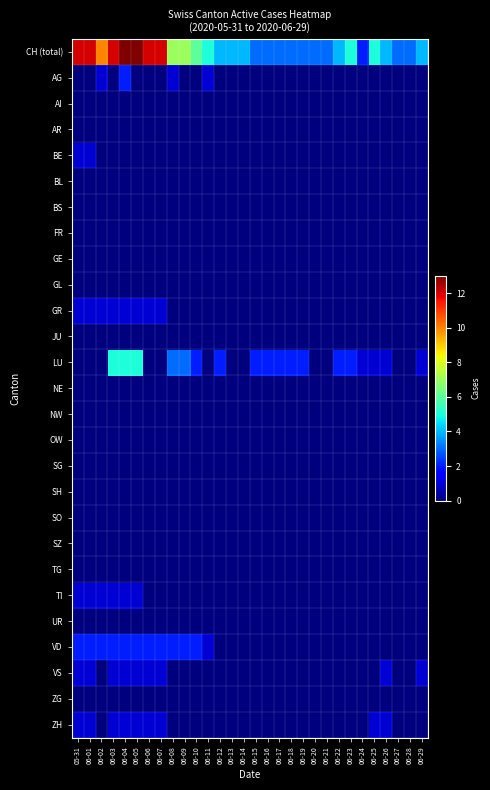

Which series has the largest range (max minus min)?

CH (total)